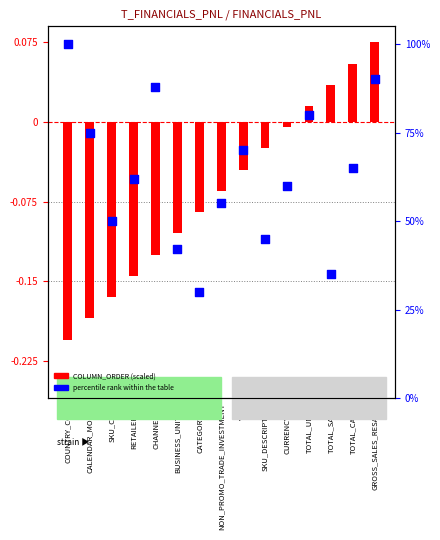

Approximately how many times larger is the value at YEAR compared to SKU_DESCRIPTION?

1.6